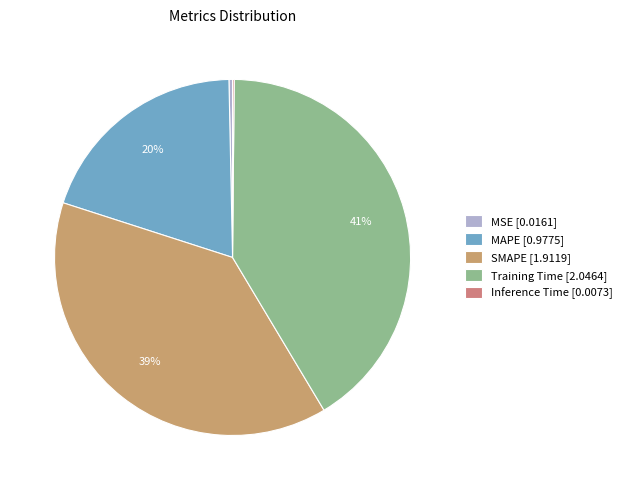

To the nearest percent, what is the difference between the largest and smallest slice percentages?

41%